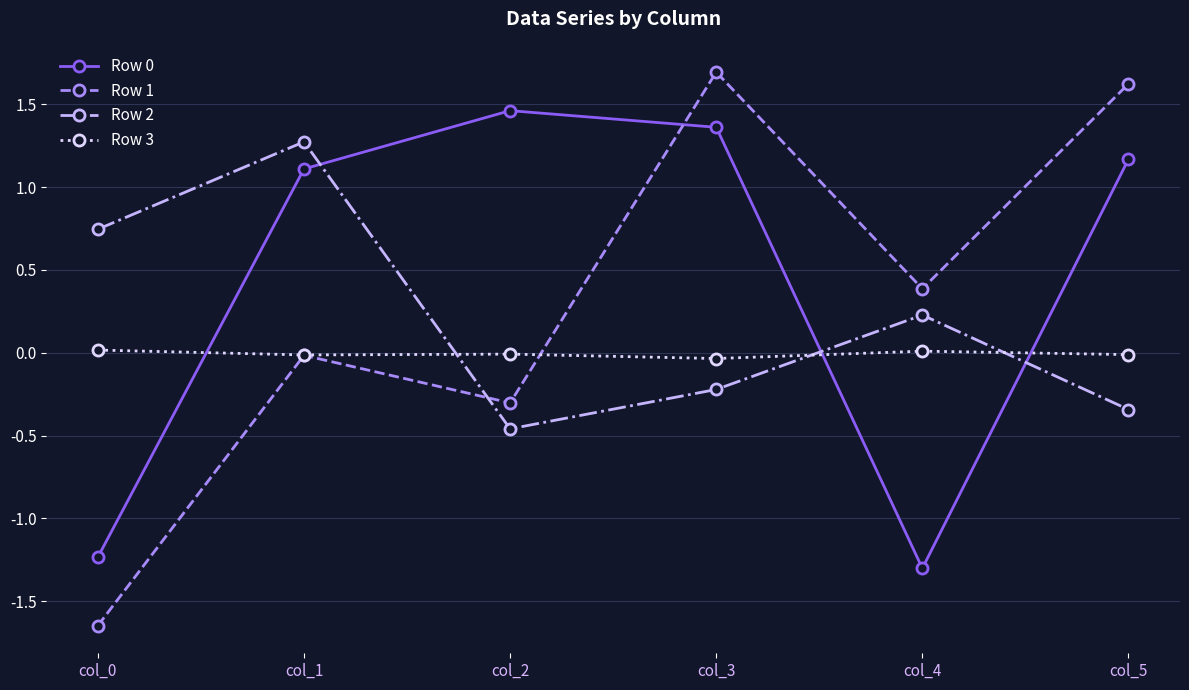

How many interior local peaks does the Row 1 series have?

2